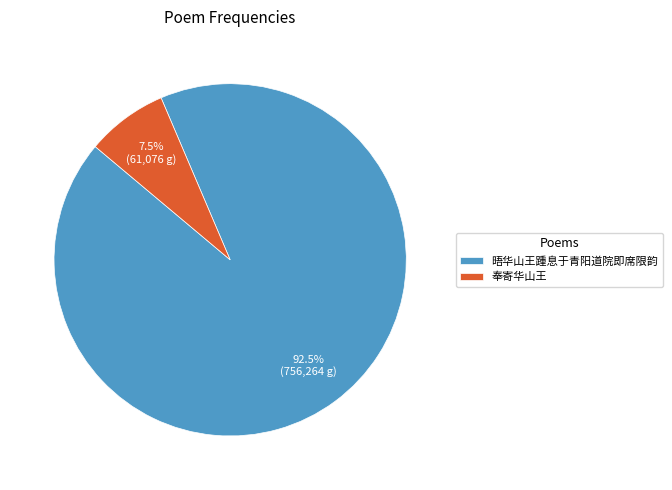

Is there any slice that represents more than half of the pie?

Yes